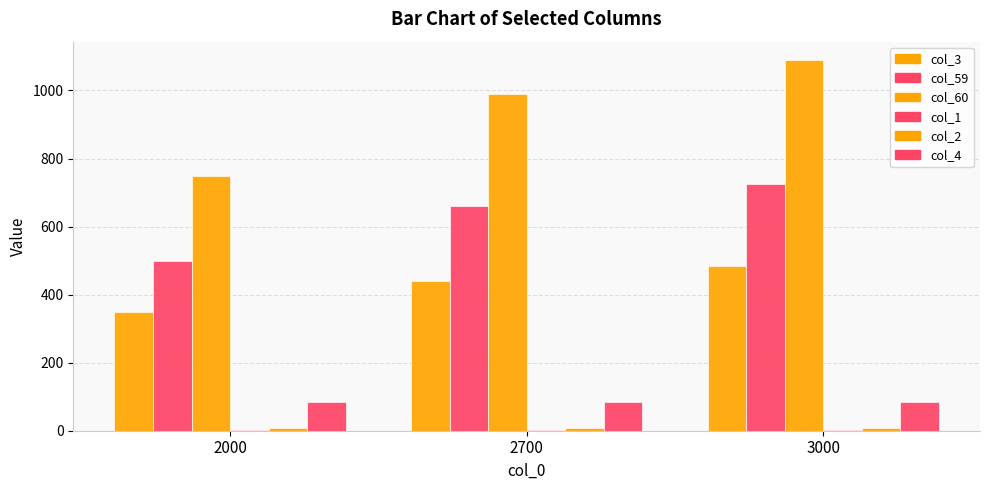

How many groups of bars are there?

3